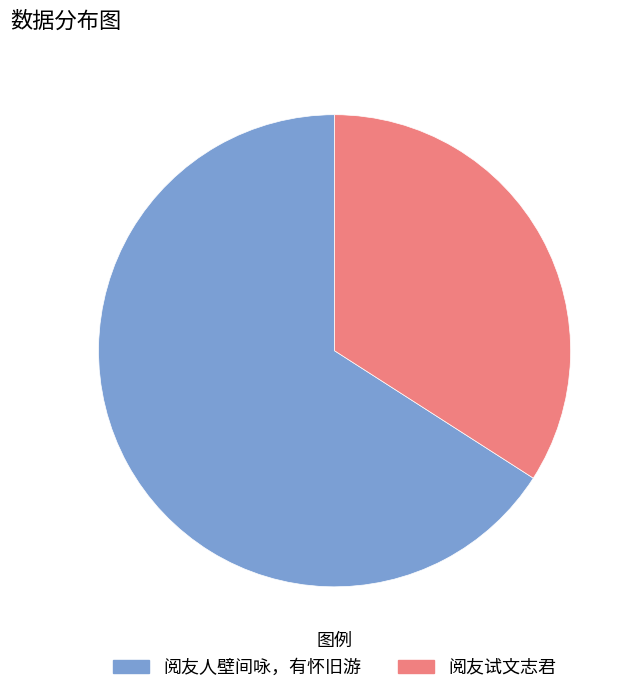

Does 阅友人壁间咏，有怀旧游 represent more than half of the total?

Yes